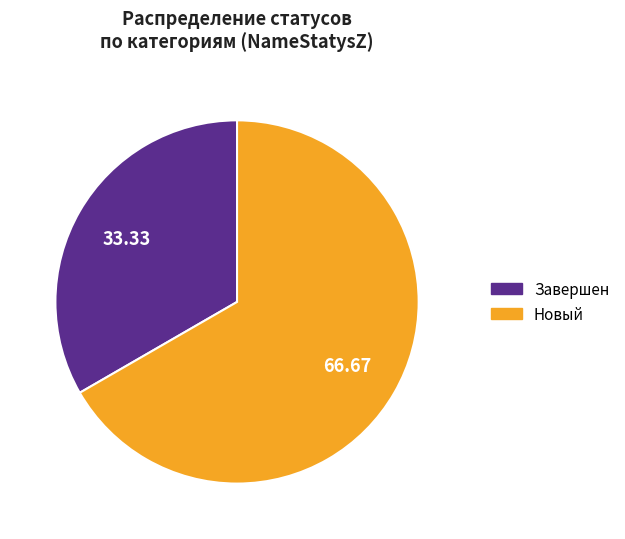

Do Завершен and Новый together represent more than half of the pie?

Yes